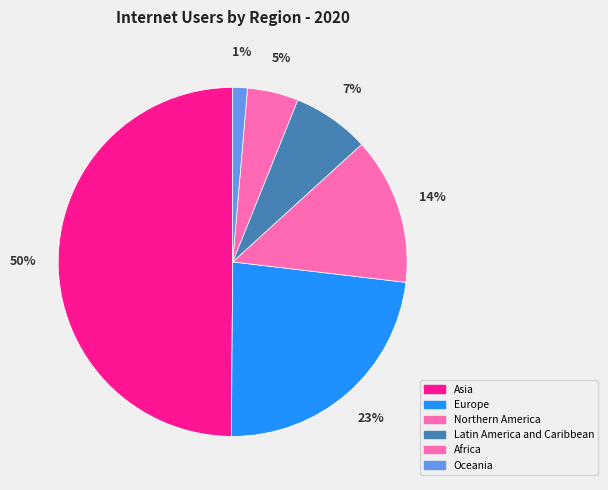

Rank the categories by value from highest to lowest.

Asia, Europe, Northern America, Latin America and Caribbean, Africa, Oceania